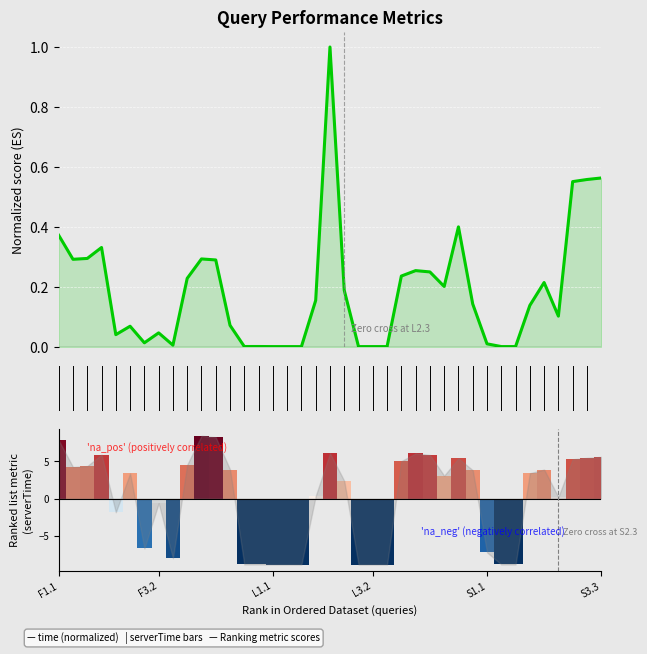

What is the average value of the time (normalized) series?

0.2